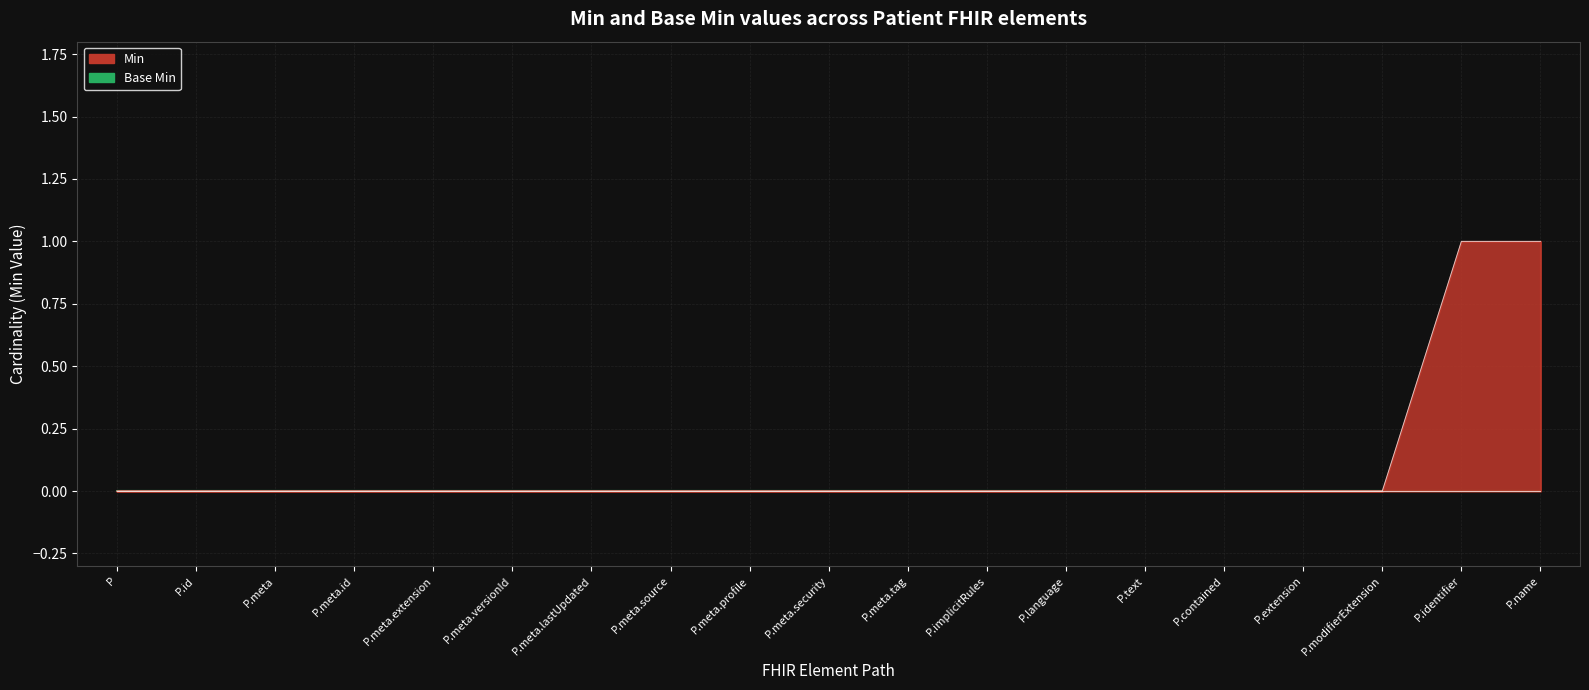

What is the sum of all values?

2